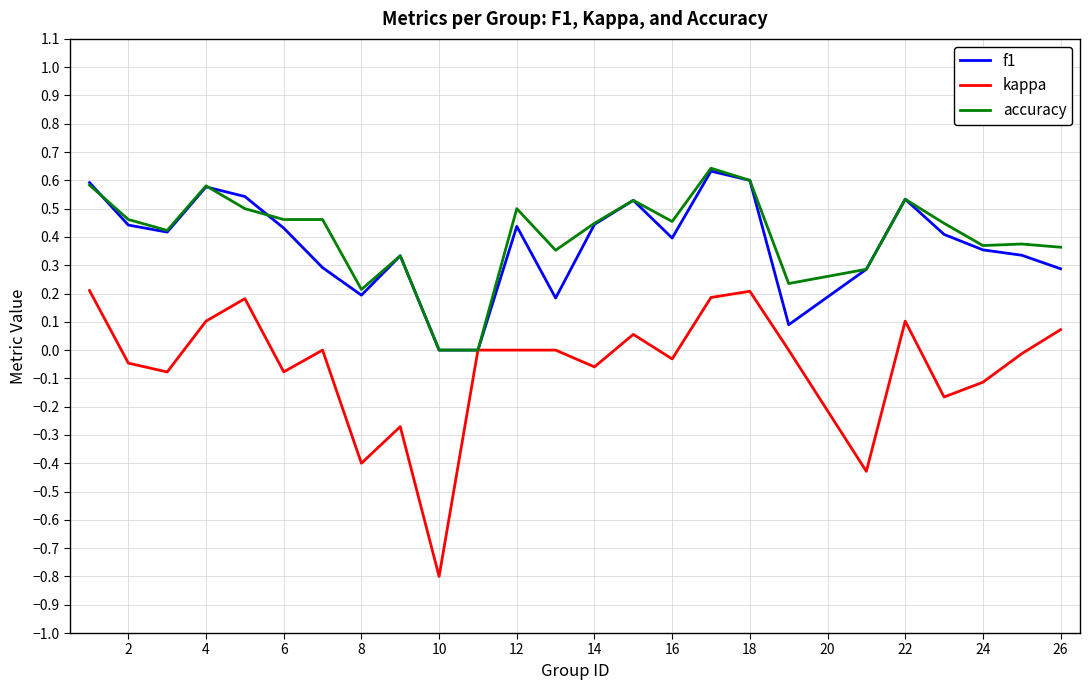

The value of kappa at 18 is 0.3. True or false?

False